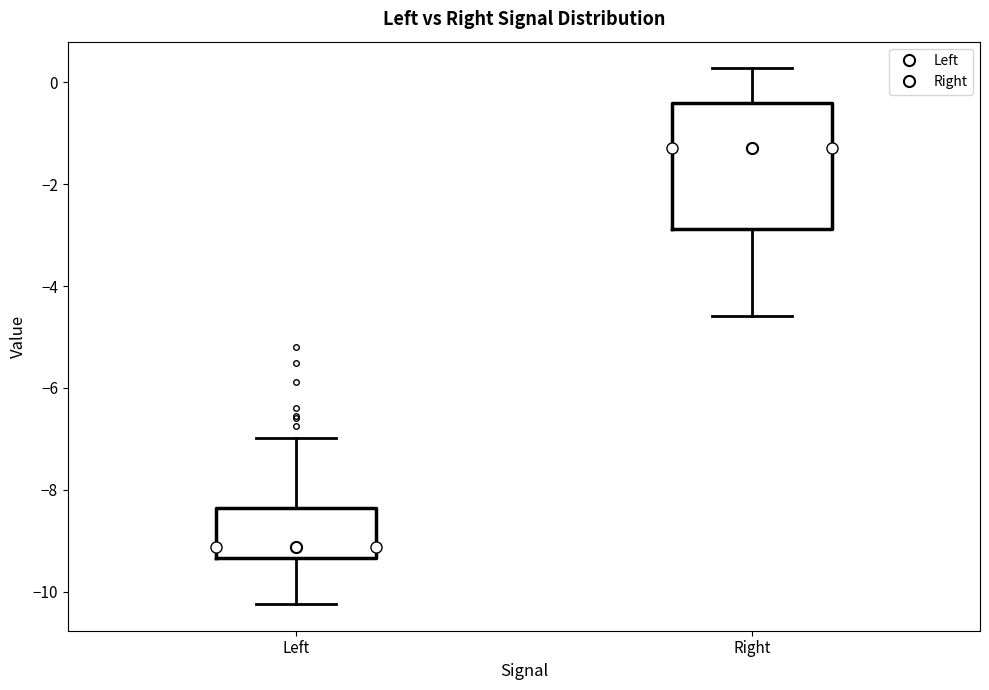

Which box is the tallest, from its lower edge to its upper edge?

Right